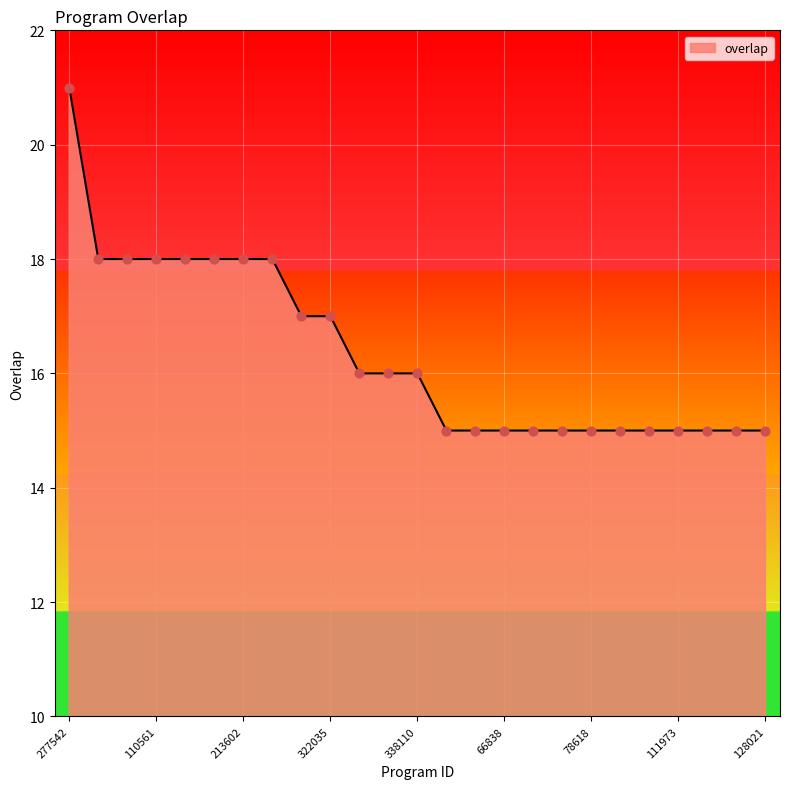

What is the smallest value displayed?

15